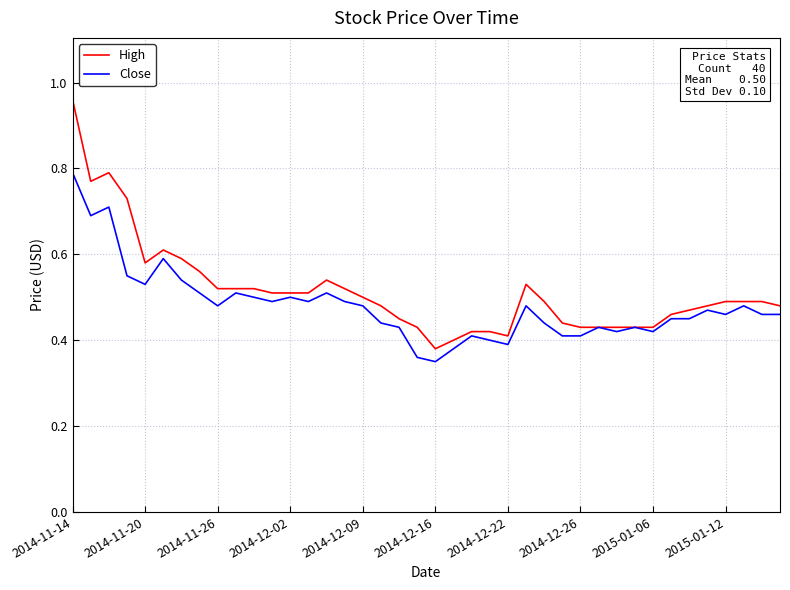

Which series has the widest spread of values?

High